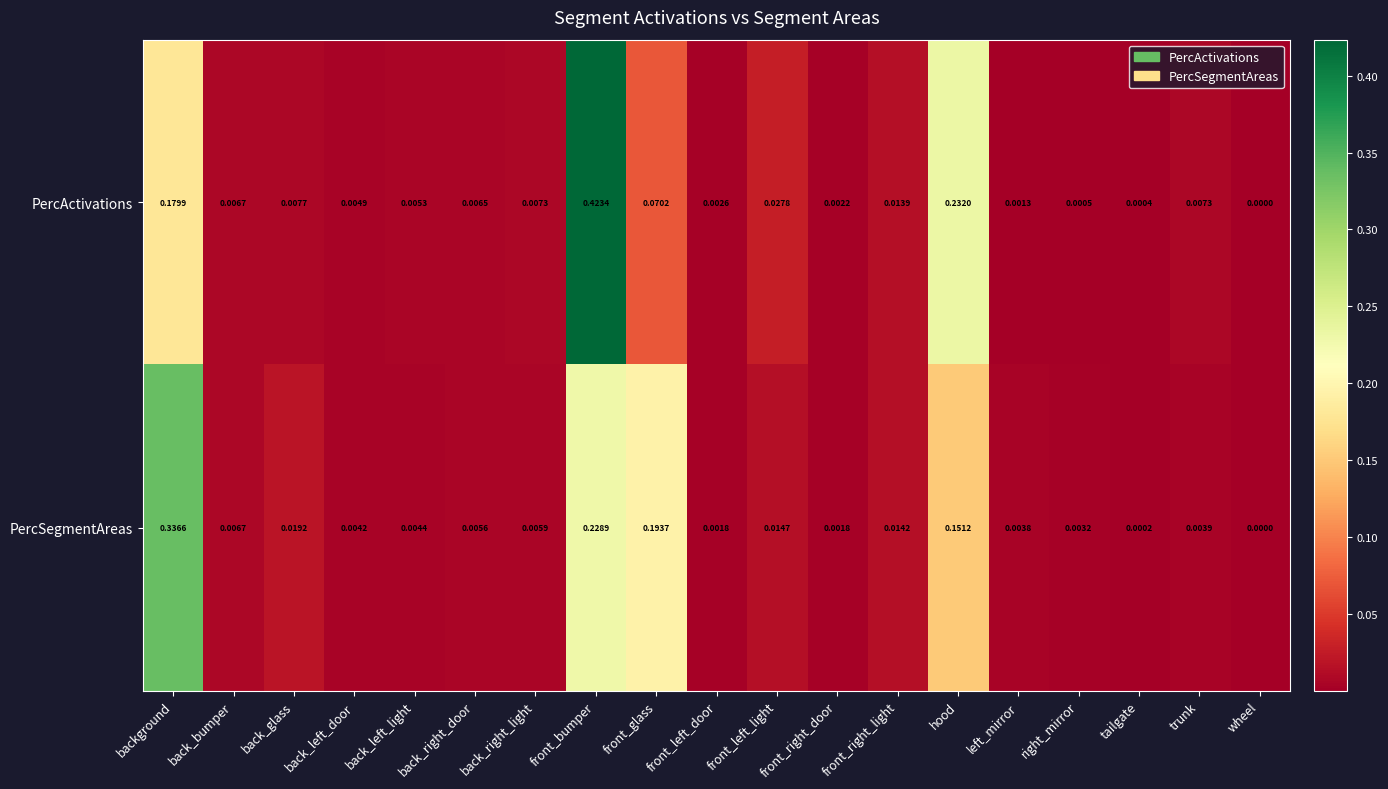

Which series has the widest spread of values?

PercActivations